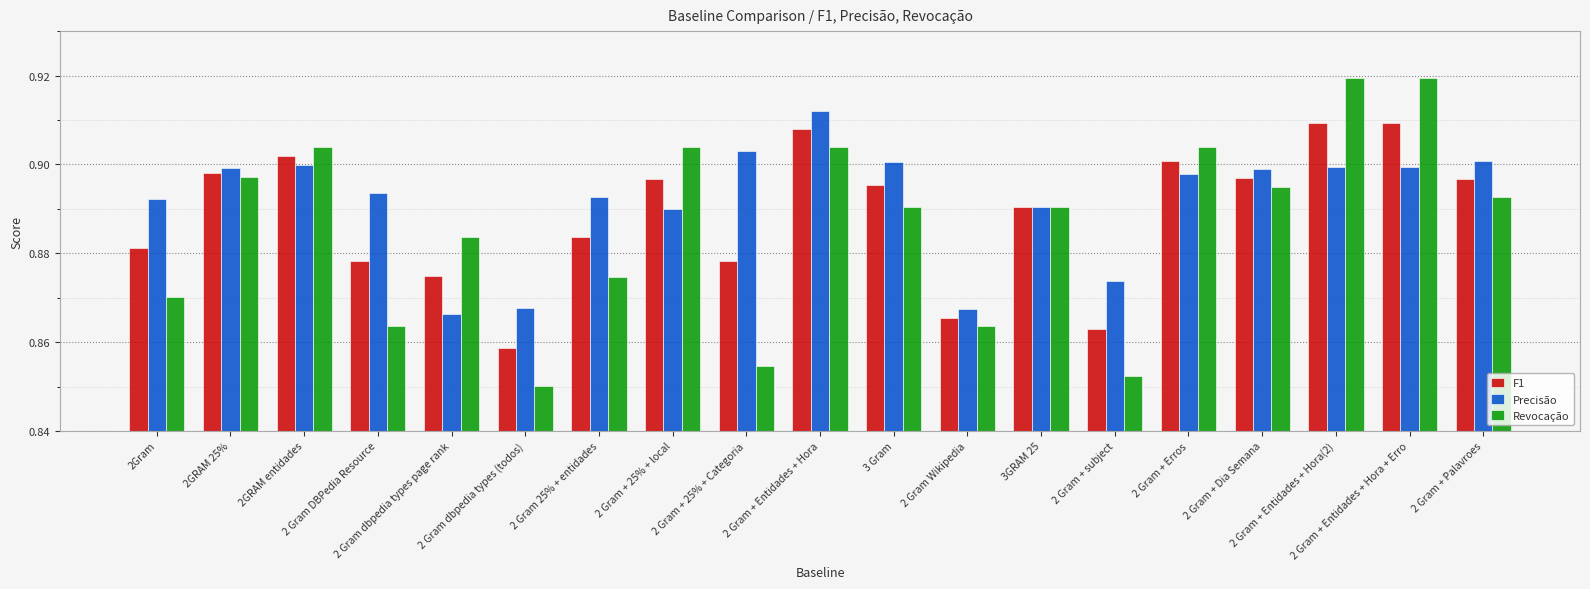

True or false: F1 has a value of 0.6 at 2 Gram + Entidades + Hora(2).

False